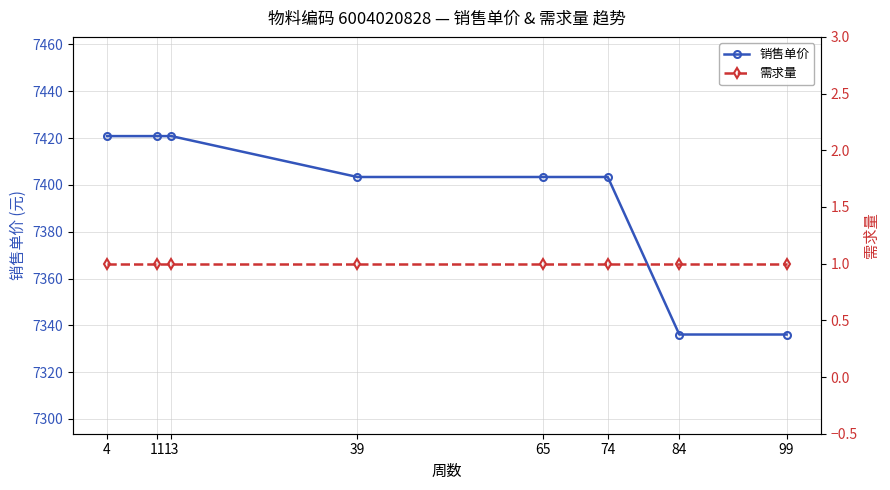

True or false: 销售单价 has a value of 11245.5 at 39.

False